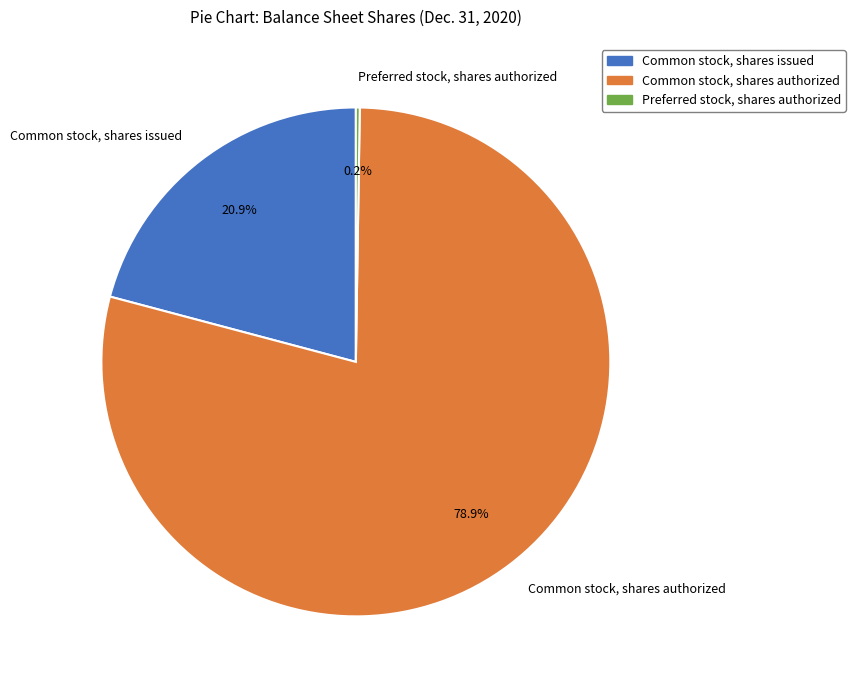

Which category has the biggest portion of the pie?

Common stock, shares authorized